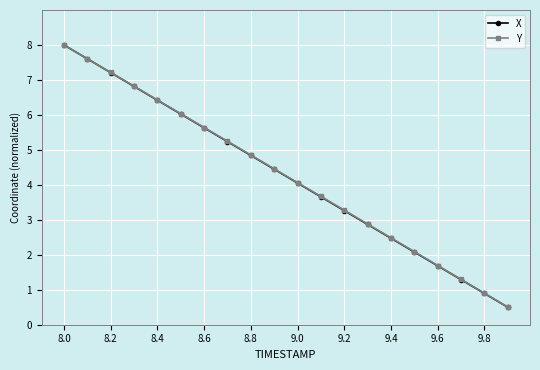

What is the sum of all Y values?

85.1